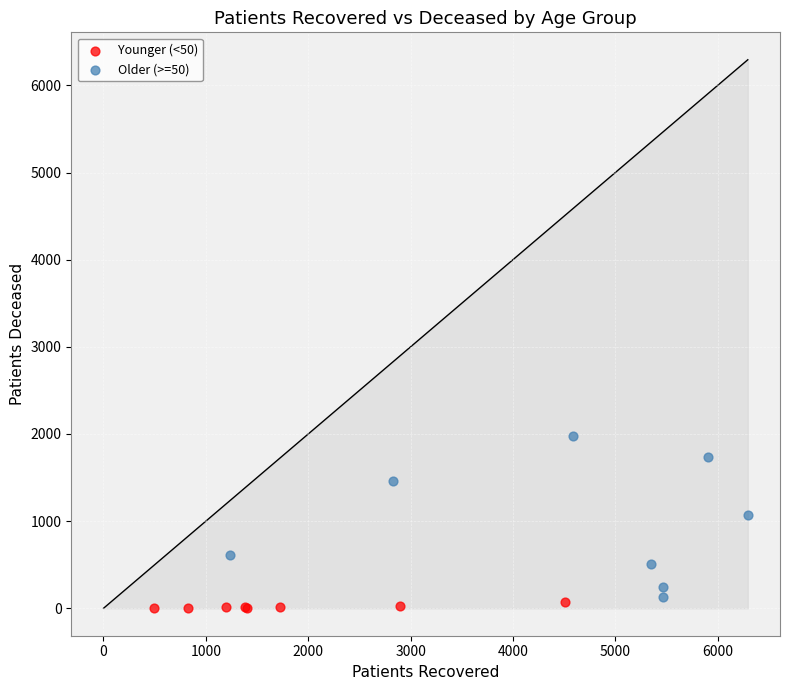

Which series reaches the minimum Y coordinate?

Younger (<50)